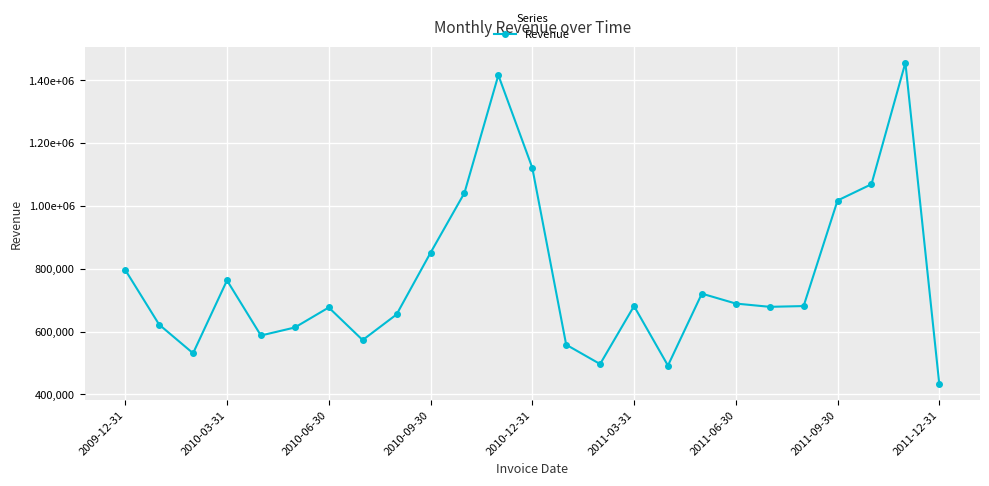

Reading left to right, transcribe all the data shown in this chart.

796632.9	622354.2	531207.0	763112.1	587691.0	613172.5	676873.7	573146.9	654749.0	850905.2	1041505.2	1416320.1	1121930.0	558368.1	496775.0	681318.1	491919.0	720972.2	689391.2	678964.8	681386.5	1017398.3	1069265.5	1456089.8	432699.2